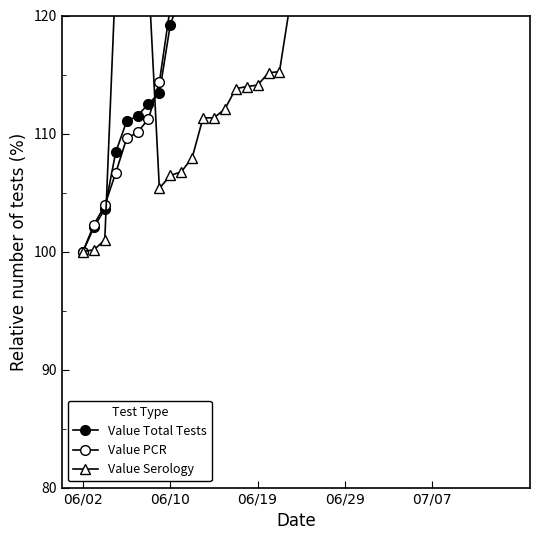

Rank the categories by Value Total Tests value from highest to lowest.

39, 38, 37, 36, 35, 34, 33, 32, 30, 31, 29, 28, 27, 26, 25, 24, 23, 22, 21, 20, 19, 18, 17, 16, 15, 14, 12, 11, 13, 10, 9, 8, 7, 6, 5, 07/07, 06/29, 06/19, 06/10, 06/02